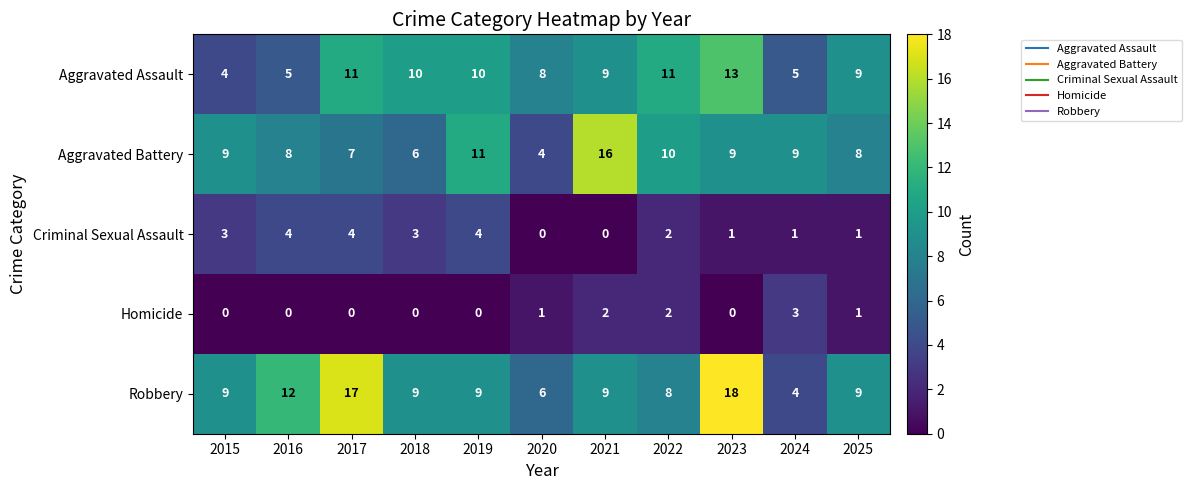

What is the difference between the highest and lowest values at 2018?

10